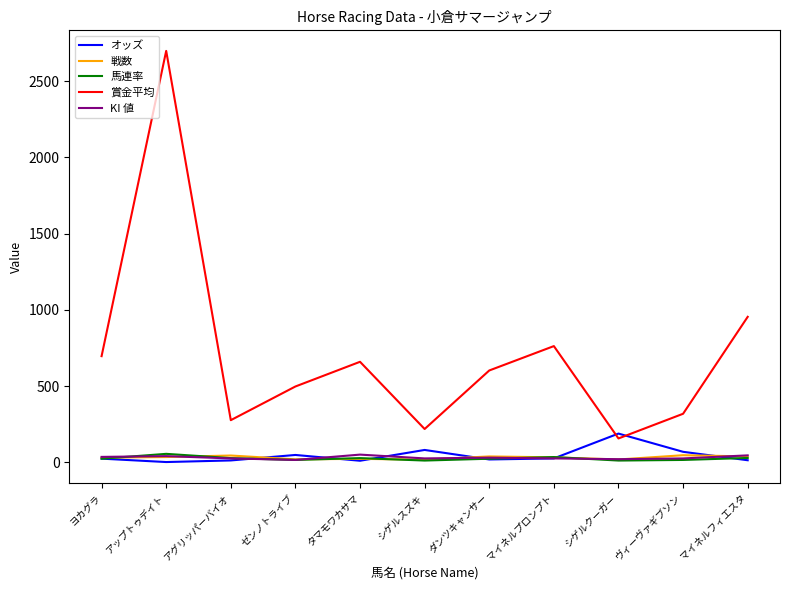

Which category has the highest value in the 賞金平均 series?

アップトゥデイト